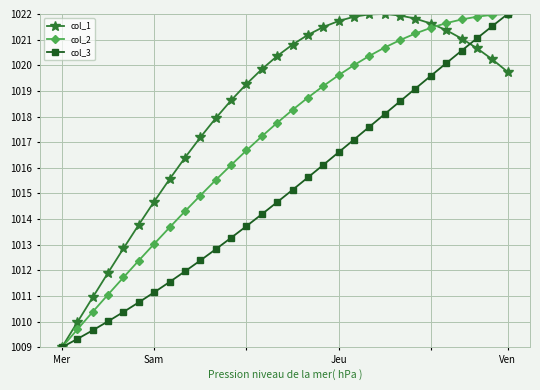

True or false: col_3 has more than 2 interior local peaks.

False